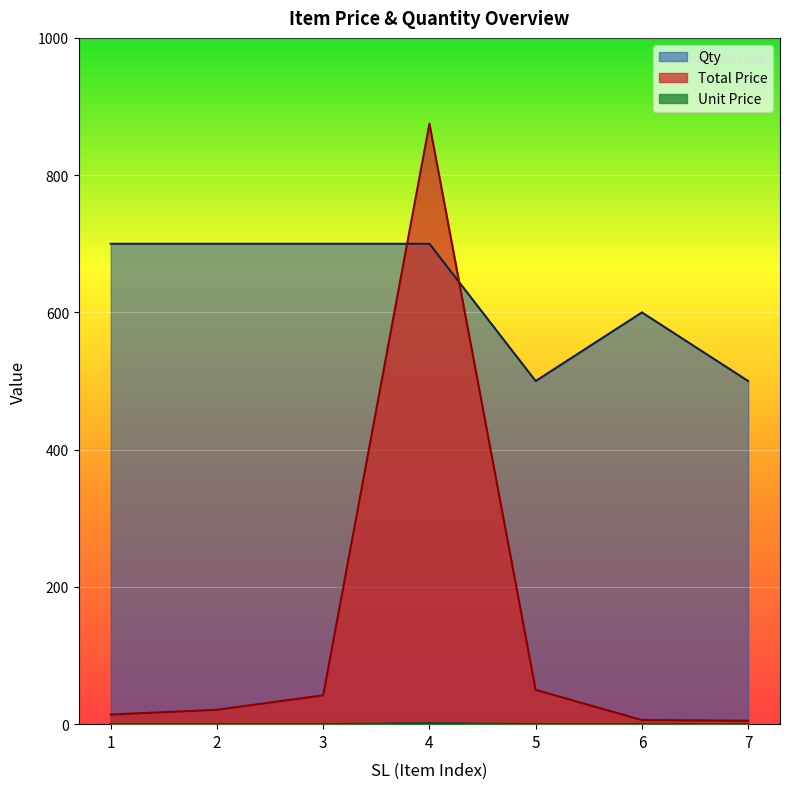

Reading left to right, list all the values displayed in this chart.

Total Price: 1=14.0	2=21.0	3=42.0	4=875.0	5=50.0	6=6.0	7=5.0
Unit Price: 1=0.0	2=0.0	3=0.1	4=1.2	5=0.1	6=0.0	7=0.0
Qty: 1=700.0	2=700.0	3=700.0	4=700.0	5=500.0	6=600.0	7=500.0